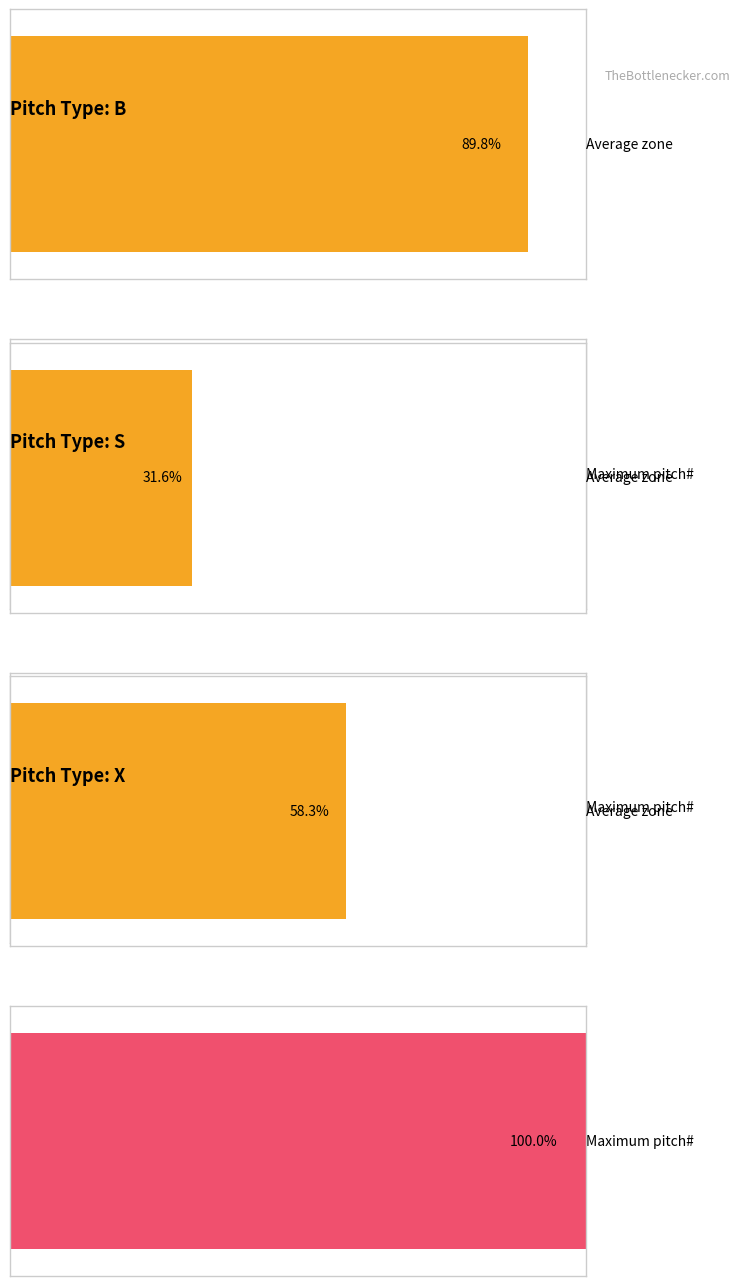

The value of X at pitch_number is 4.7. True or false?

False